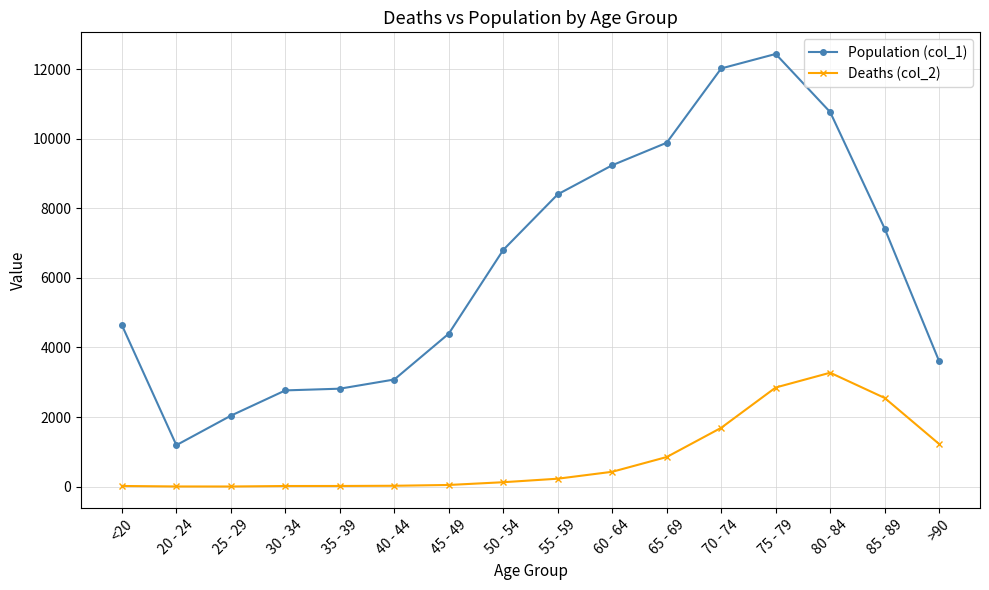

What is the value of the Population (col_1) point at the 7th from the left?

4396